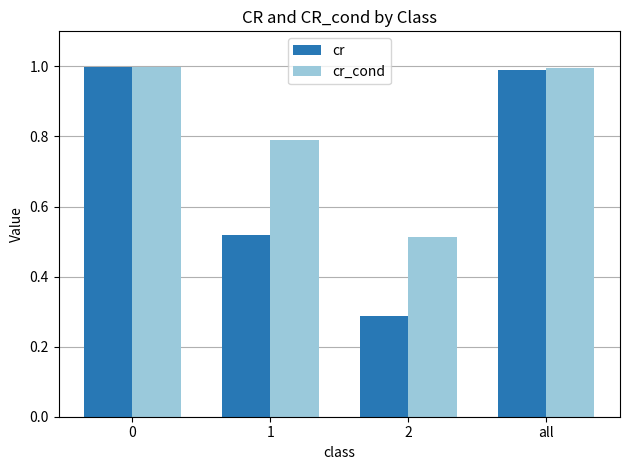

What is the total value across all series at all?

2.0